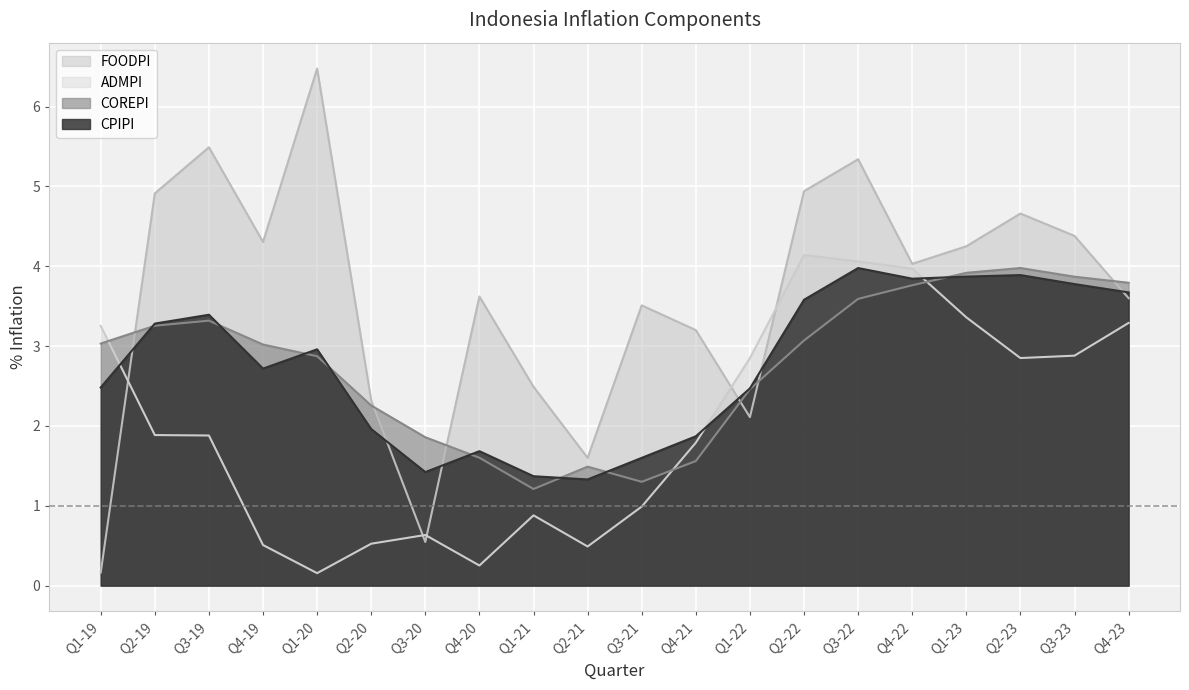

What value does the FOODPI series have at Q3-20?

0.5